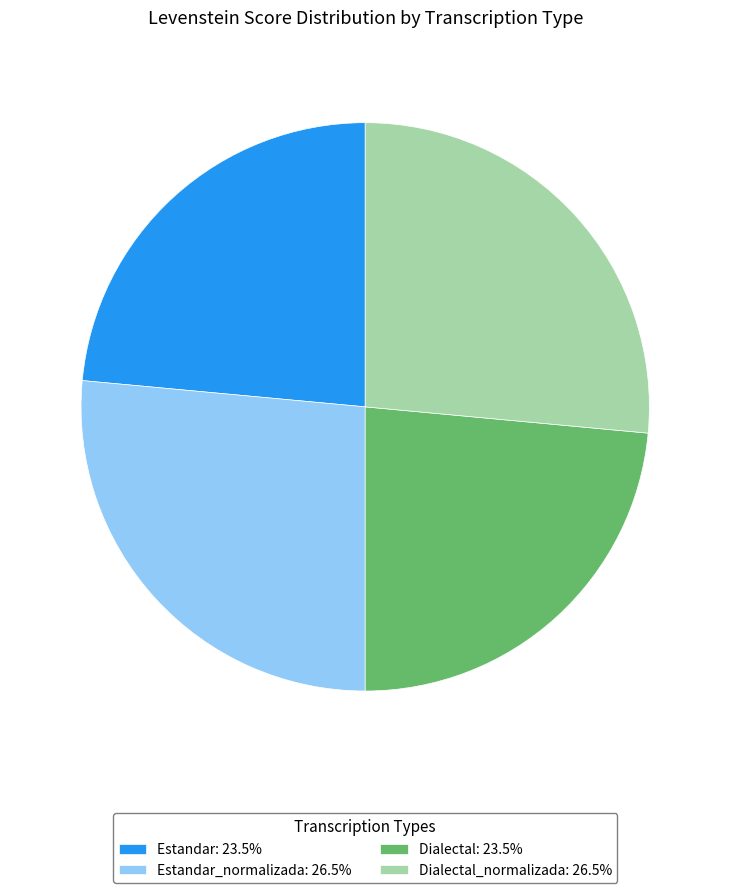

What is the ratio of the value at Estandar: 23.5% to the value at Estandar_normalizada: 26.5%?

0.9